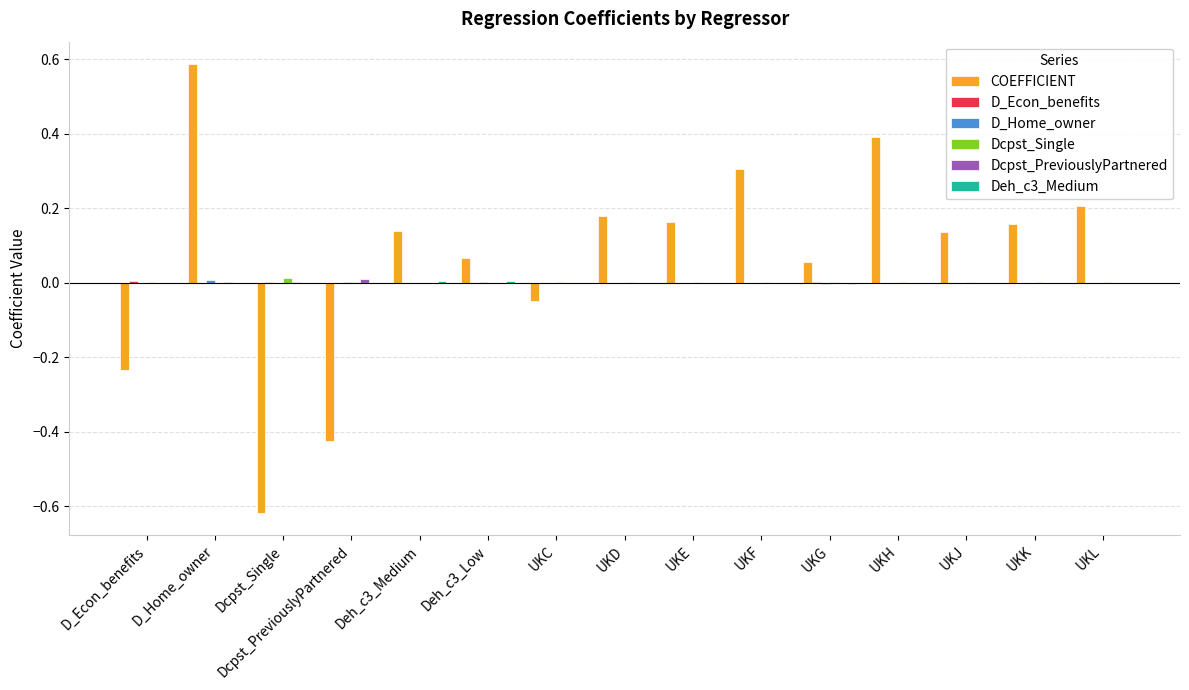

Which series has the largest total across all categories?

COEFFICIENT